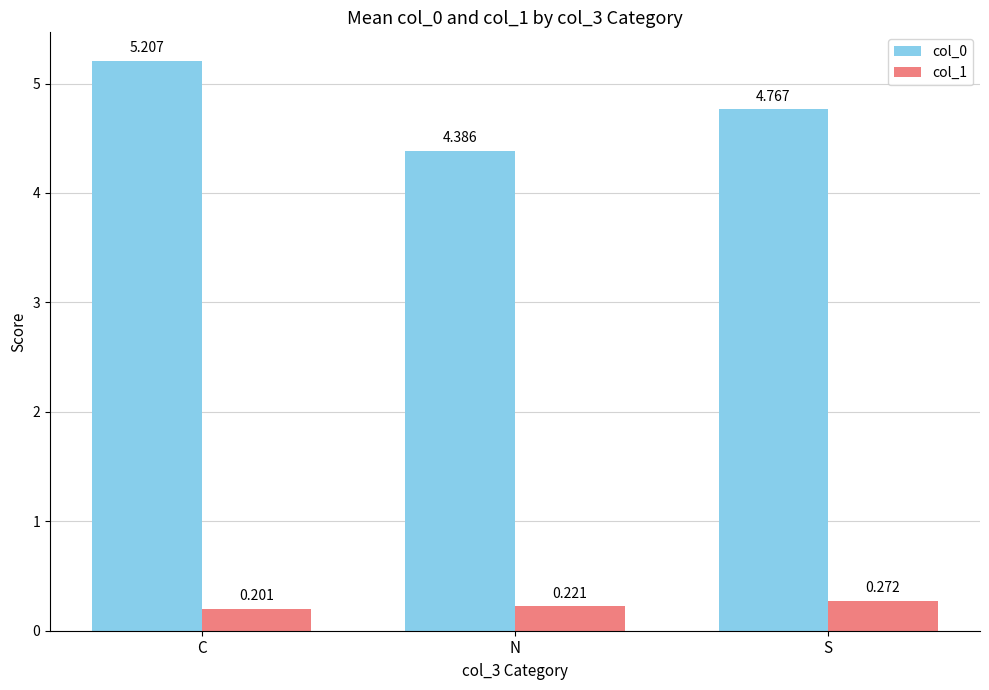

What is the label of the 2nd bar from the left?

N